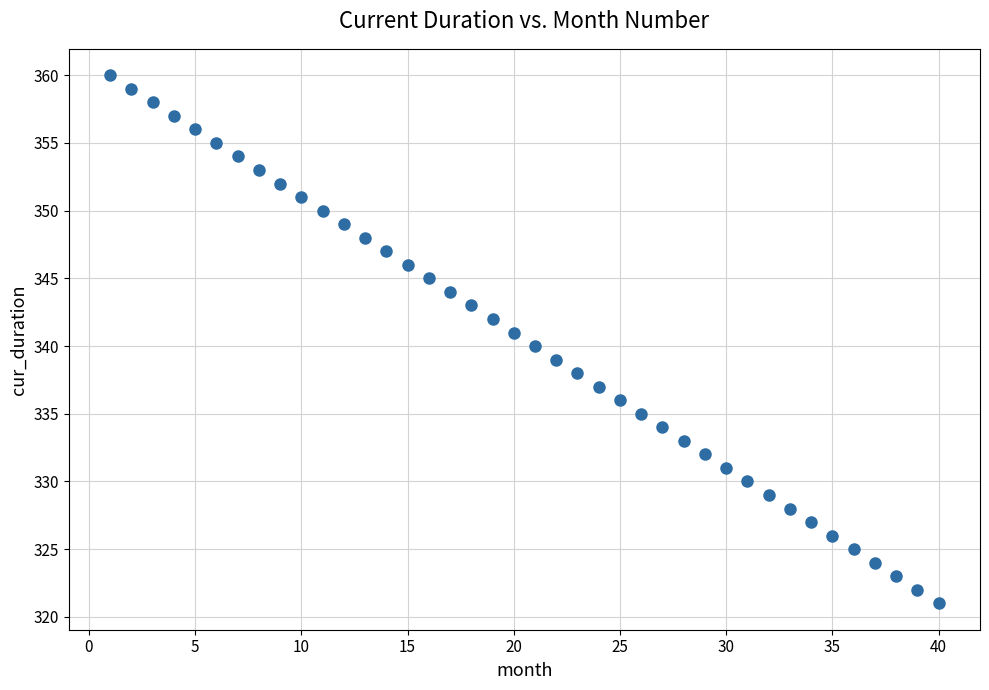

What is the range of Y values (max minus min)?

39